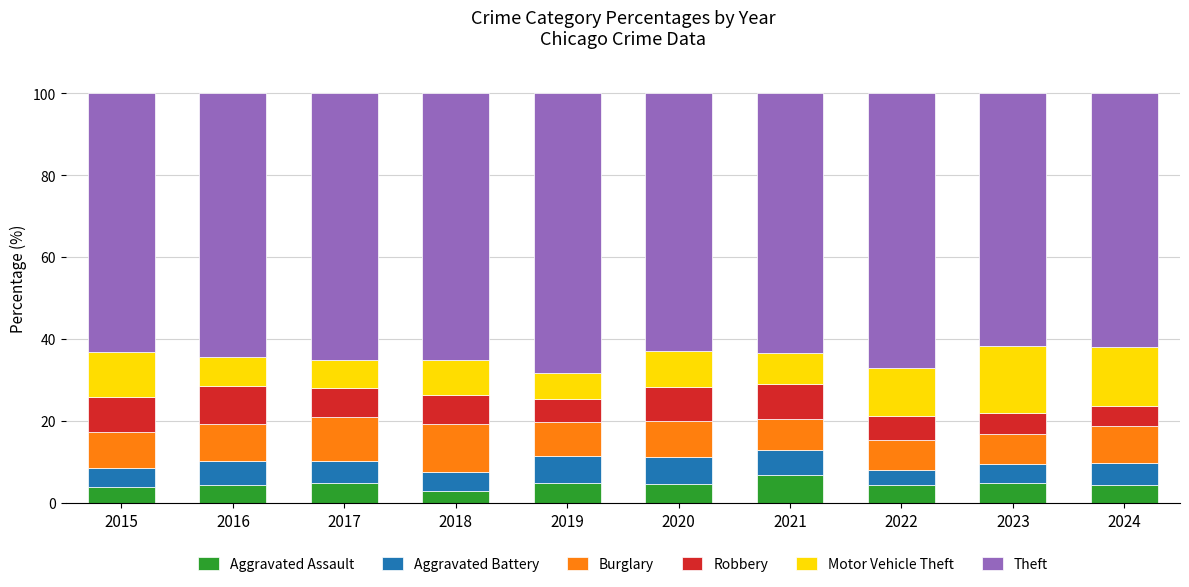

The Aggravated Assault series shows 4.2 at 2022. True or false?

True